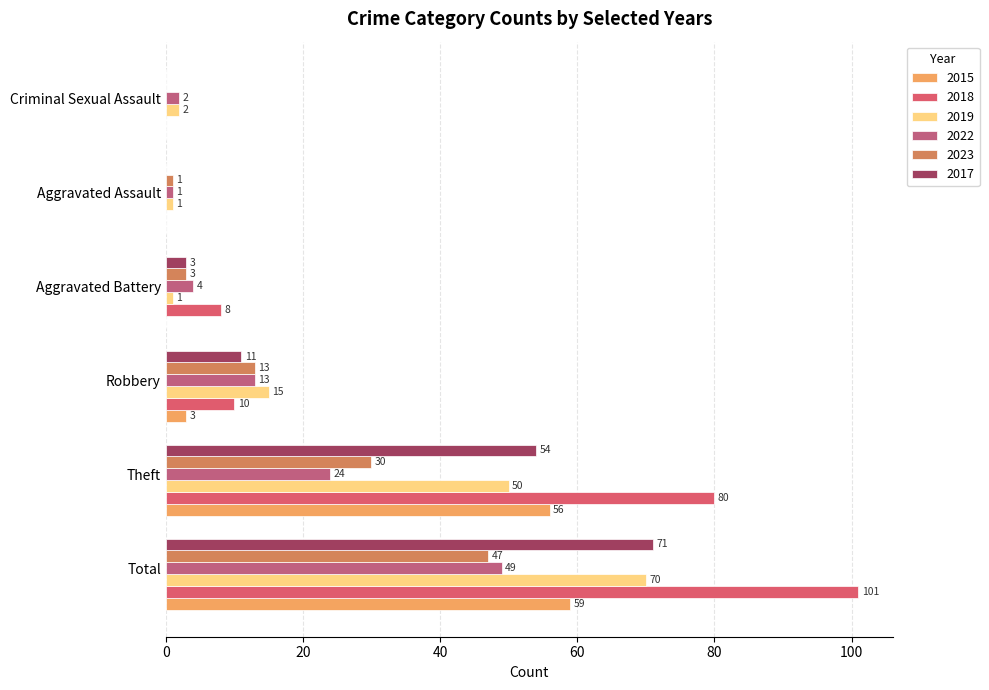

At how many categories does at least one series exceed 13?

3